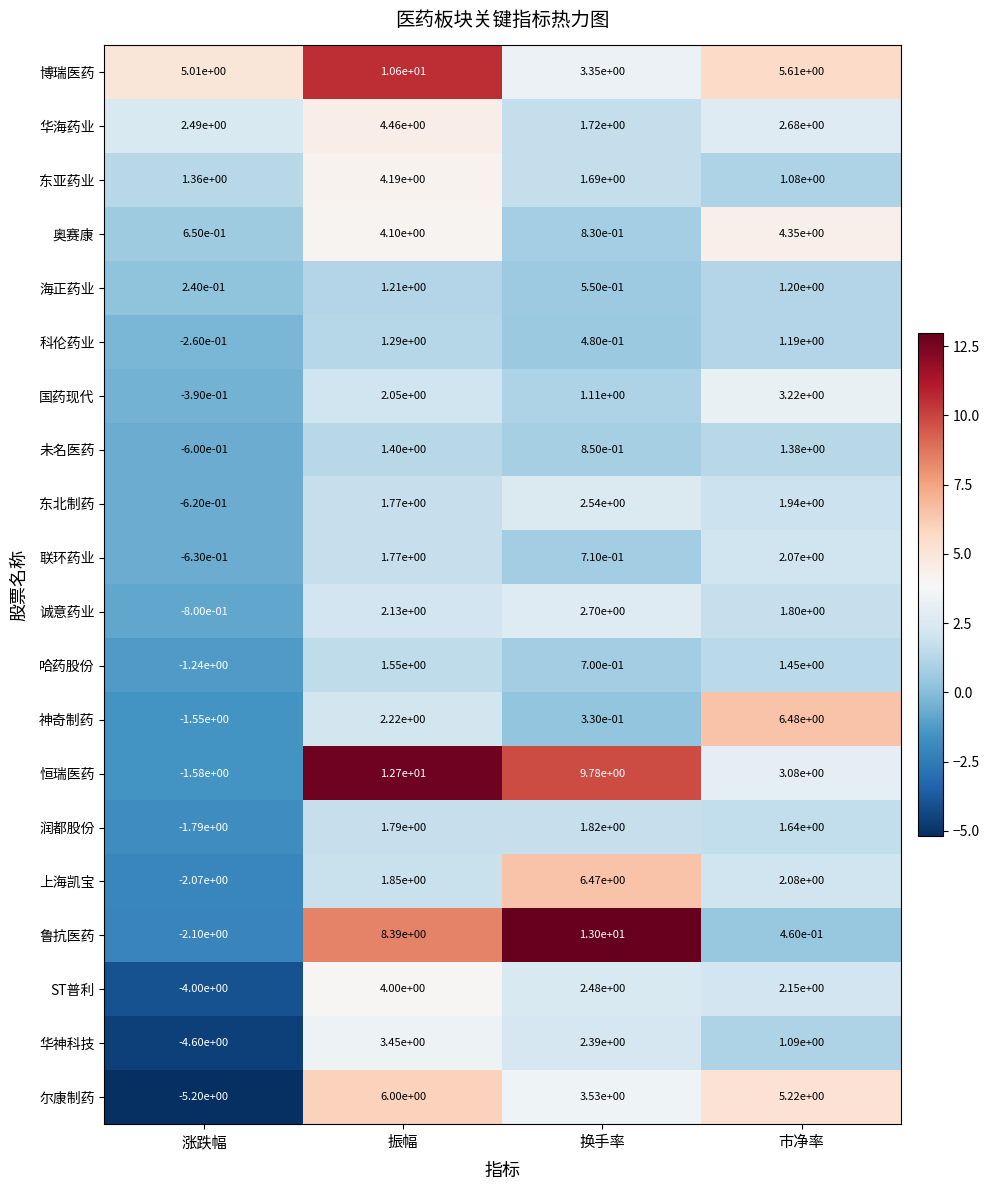

What is the difference between the highest and lowest values at 市净率?

6.0